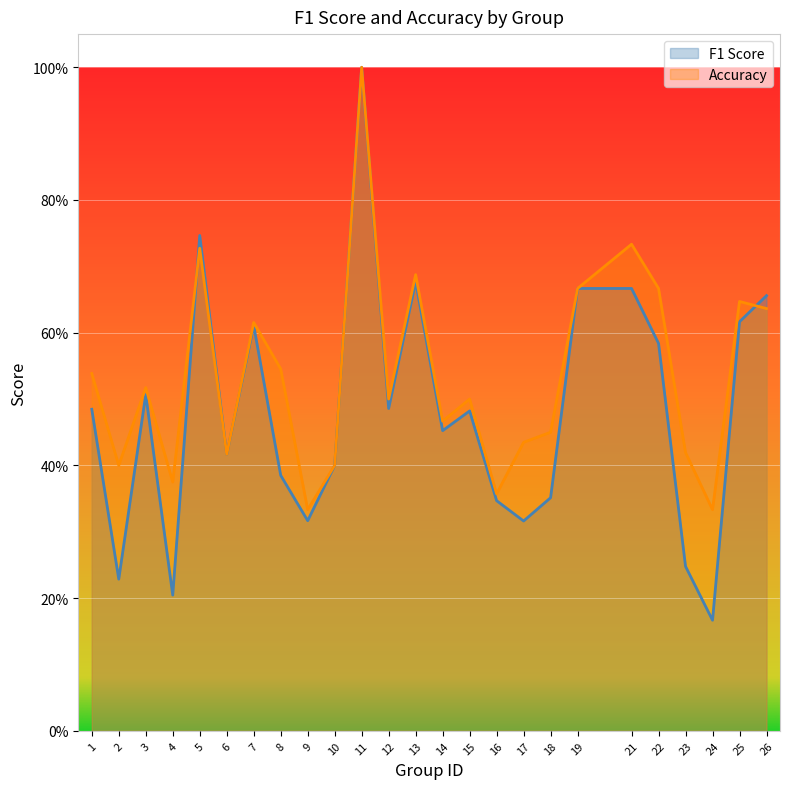

What is the difference between the second highest and second lowest values in the f1 series?

0.5